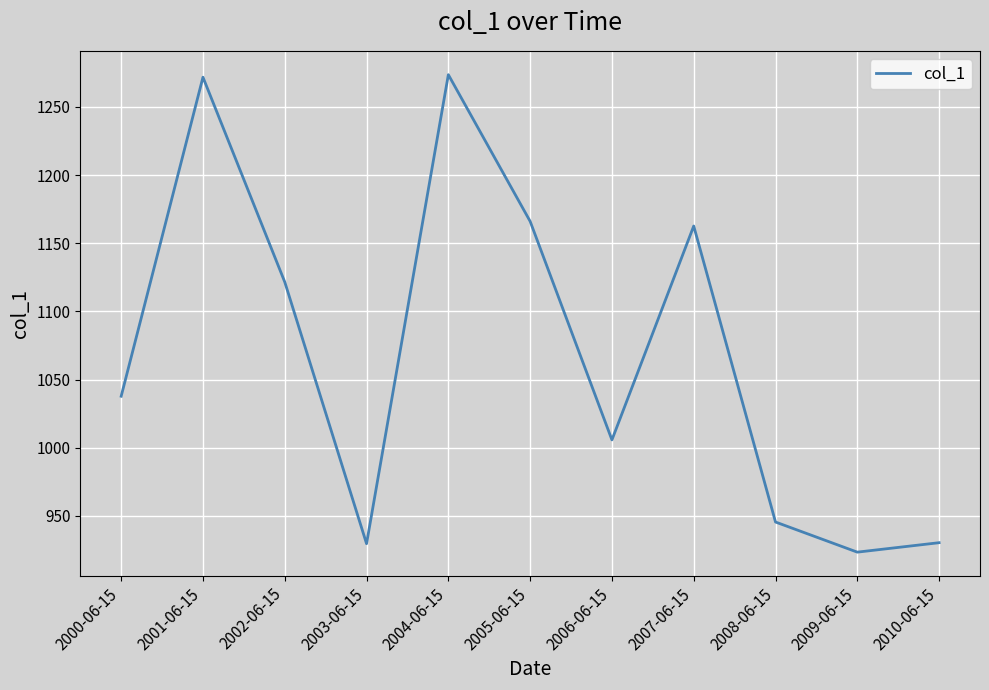

What position from the right is 2002-06-15?

9